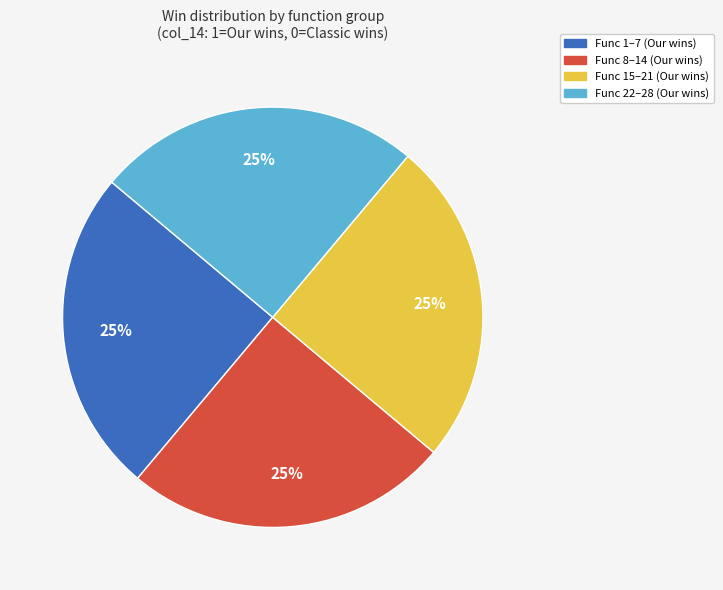

Approximately how many times larger is the value at Func 8–14 (Our wins) compared to Func 1–7 (Our wins)?

1.0